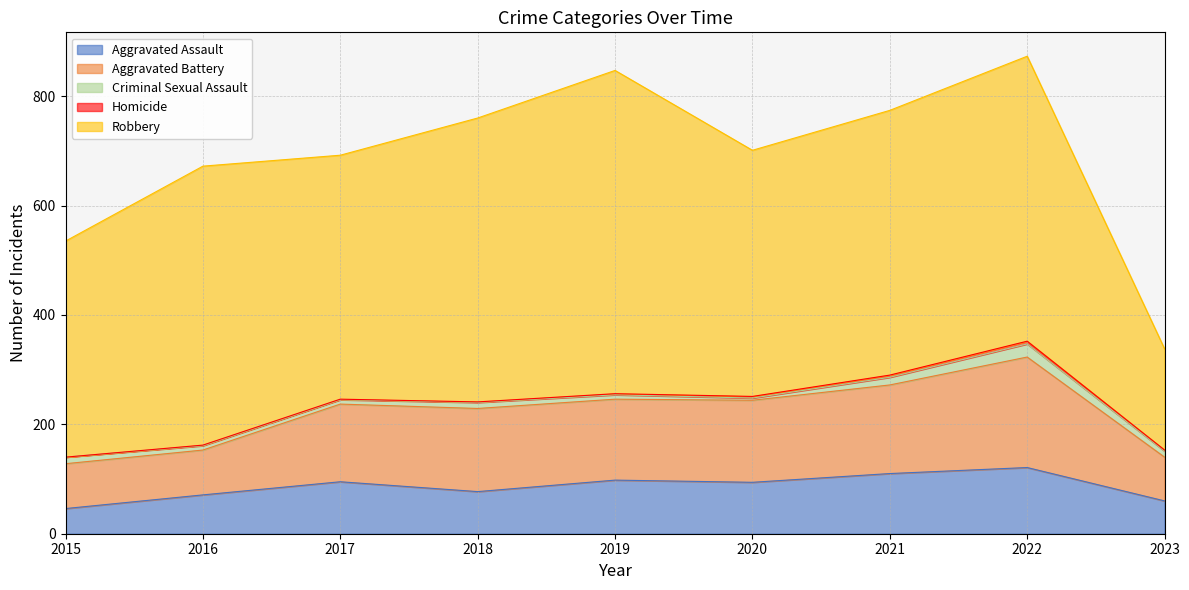

True or false: Homicide has a value of 2 at 2017.

False